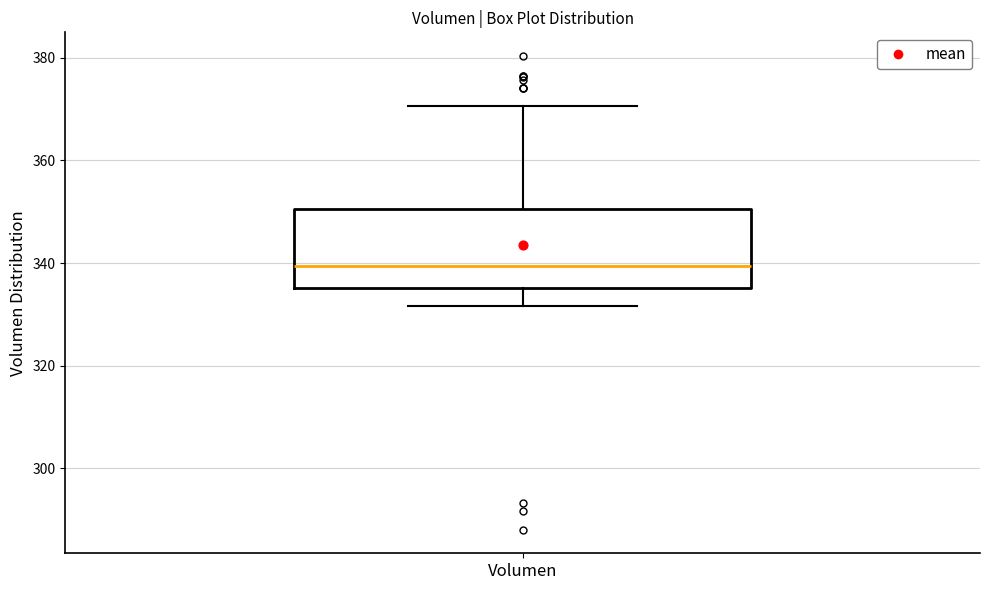

Where does the upper whisker of the box for Volumen end on the y-axis? The values are not printed on the chart, so give them approximately, as read against the axis.

370